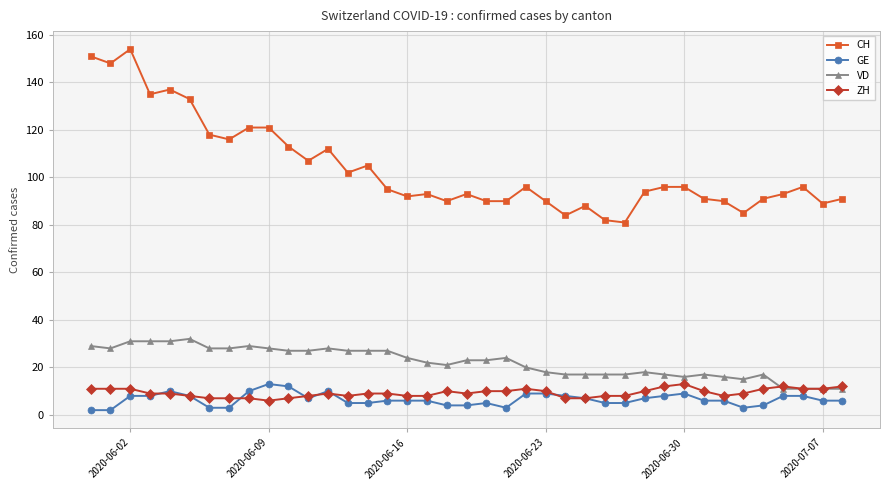

Does the chart display data point markers on the line(s)?

Yes